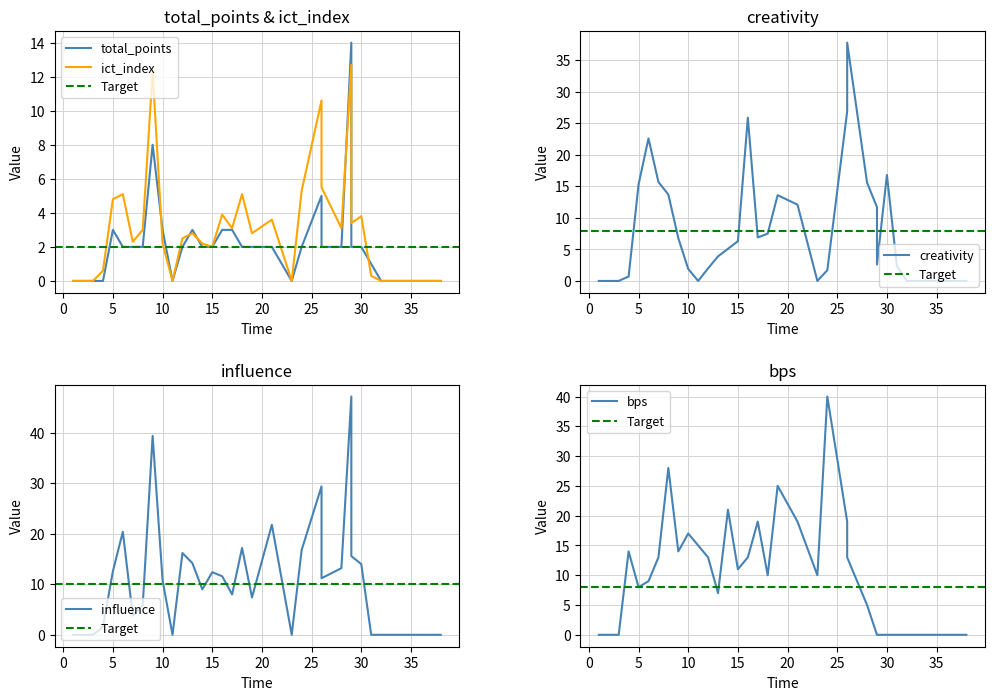

What is the greatest value displayed?

47.2